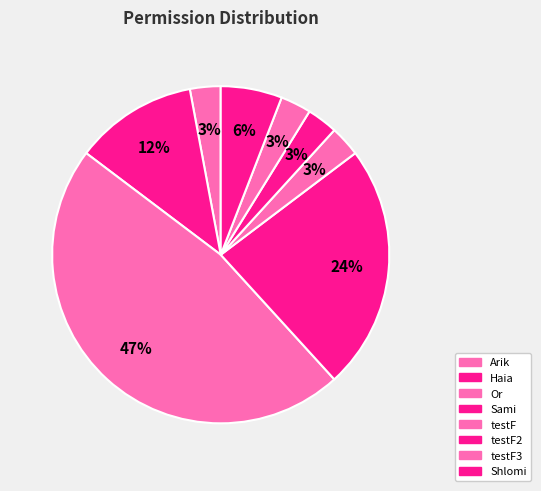

Does any single category account for the majority?

No